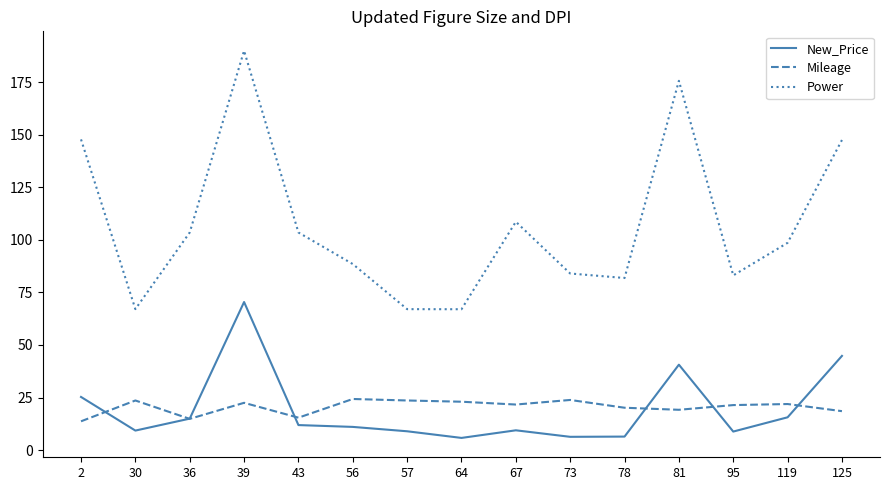

Does the chart display data point markers on the line(s)?

No